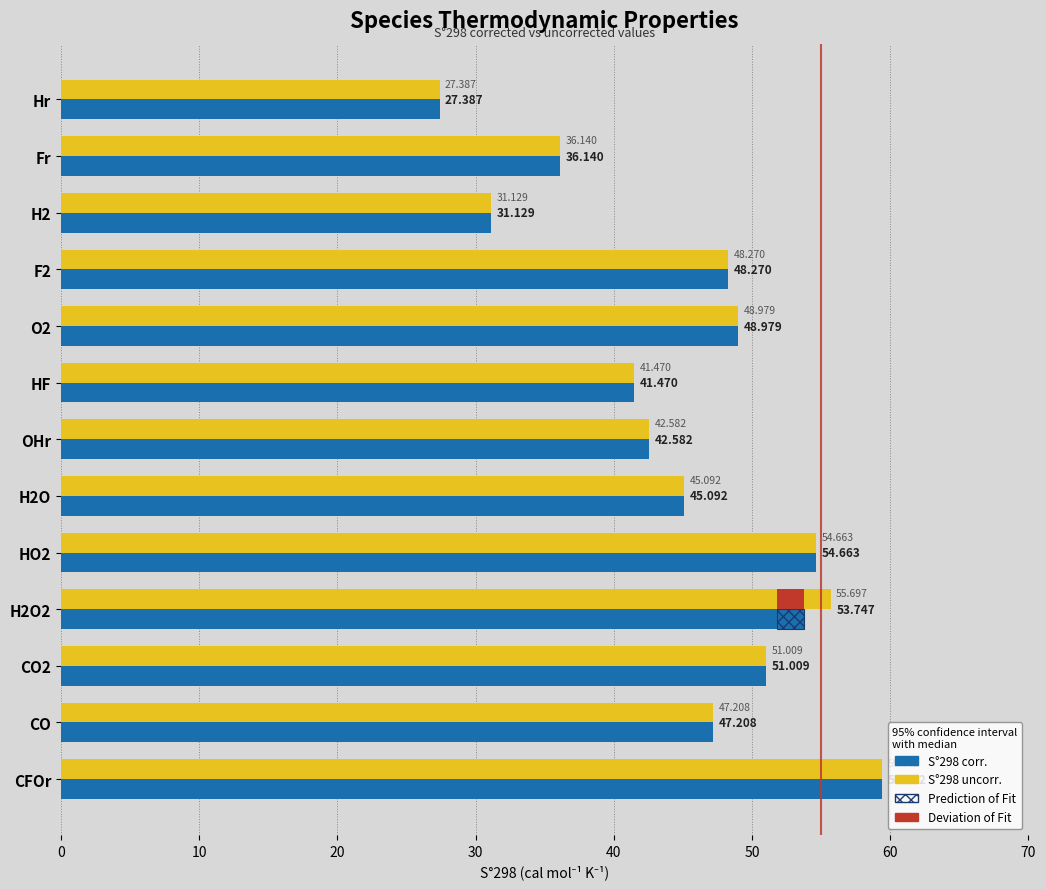

Between F2 and CO, which series saw the biggest shift?

S°298 corr.